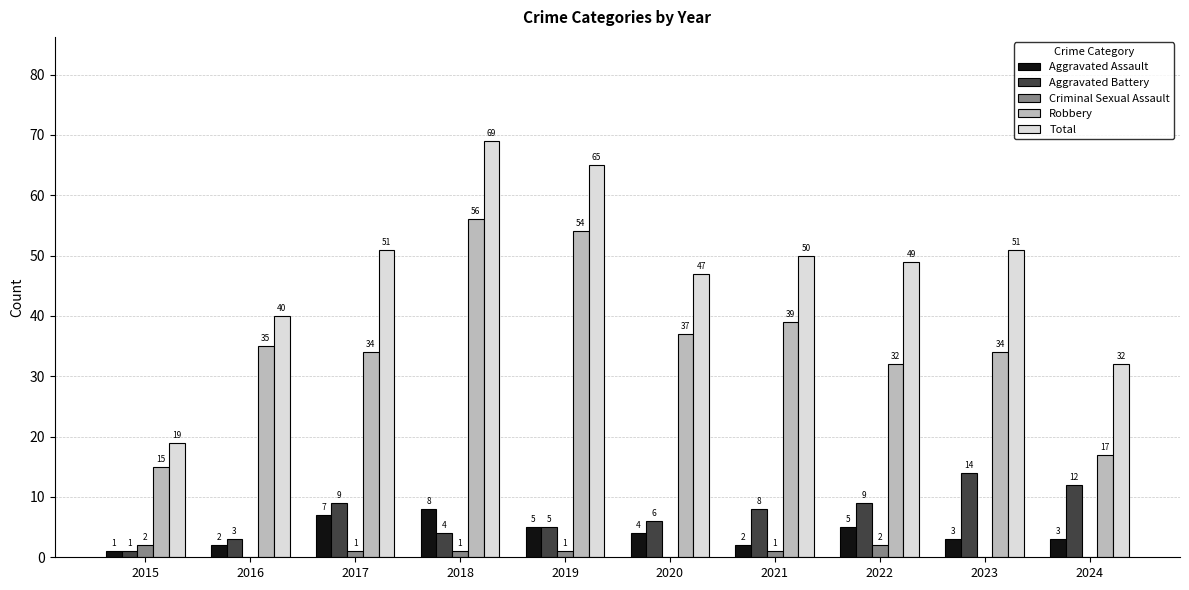

Is it true that Robbery equals 19 at 2020?

False